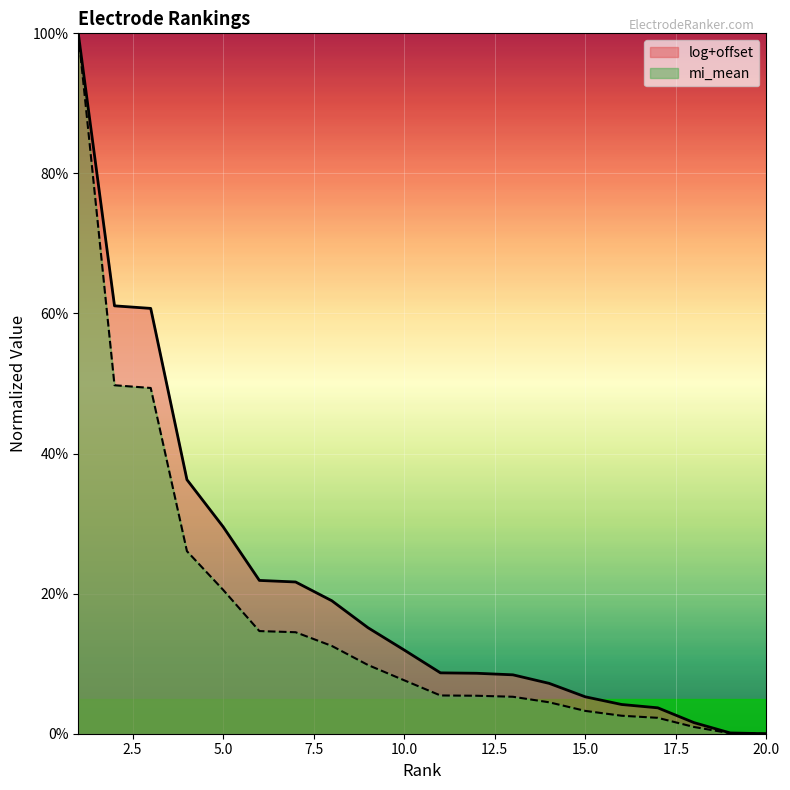

What are all the series names shown in the legend?

log+offset, mi_mean